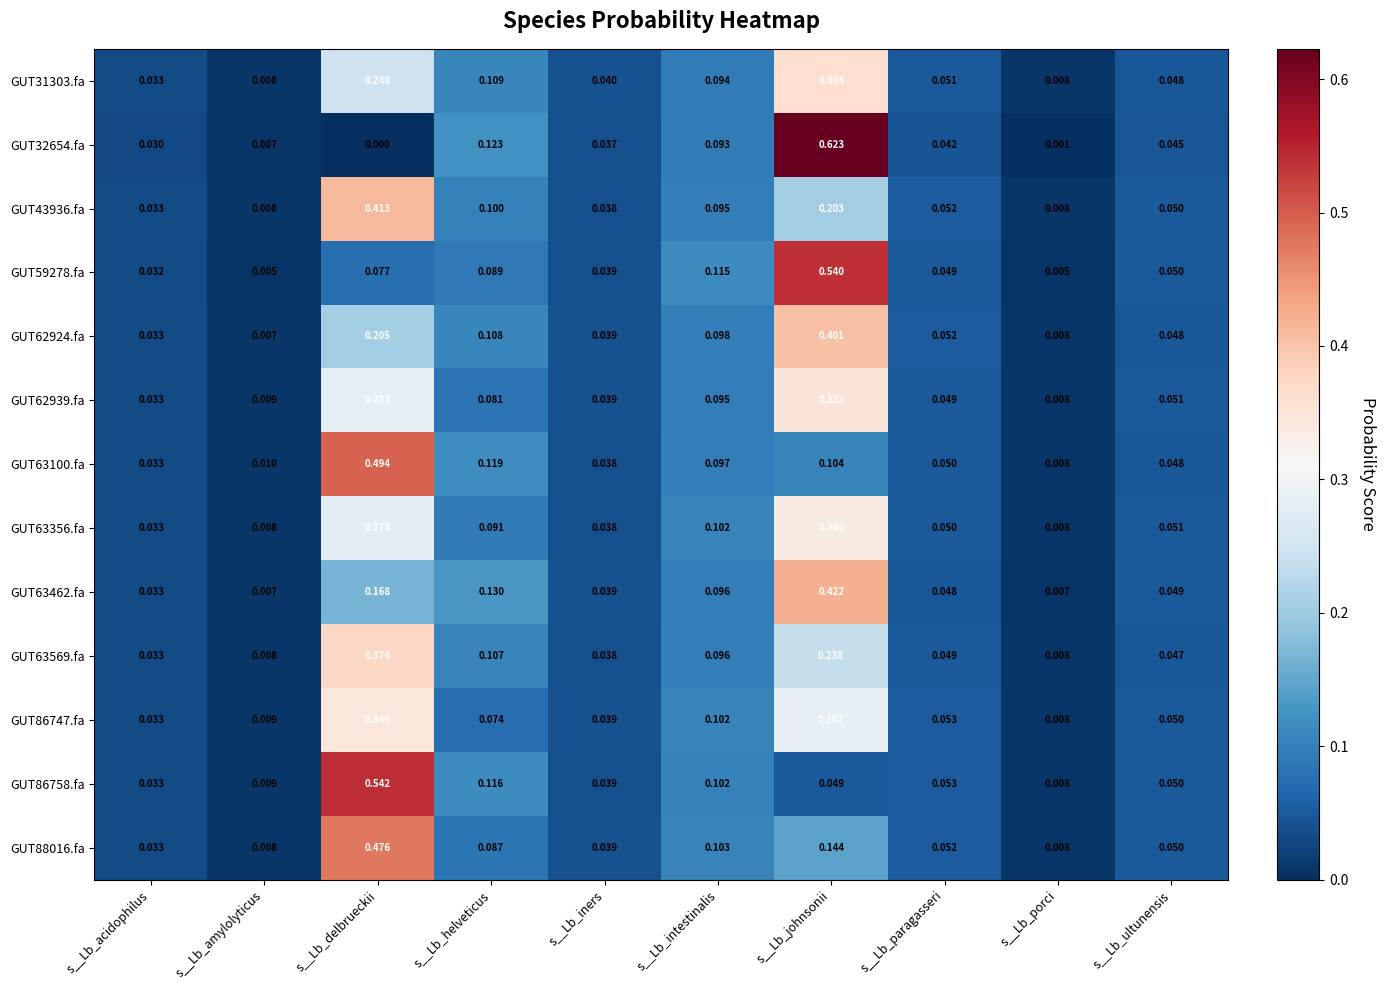

Which series has the largest range (max minus min)?

GUT32654.fa